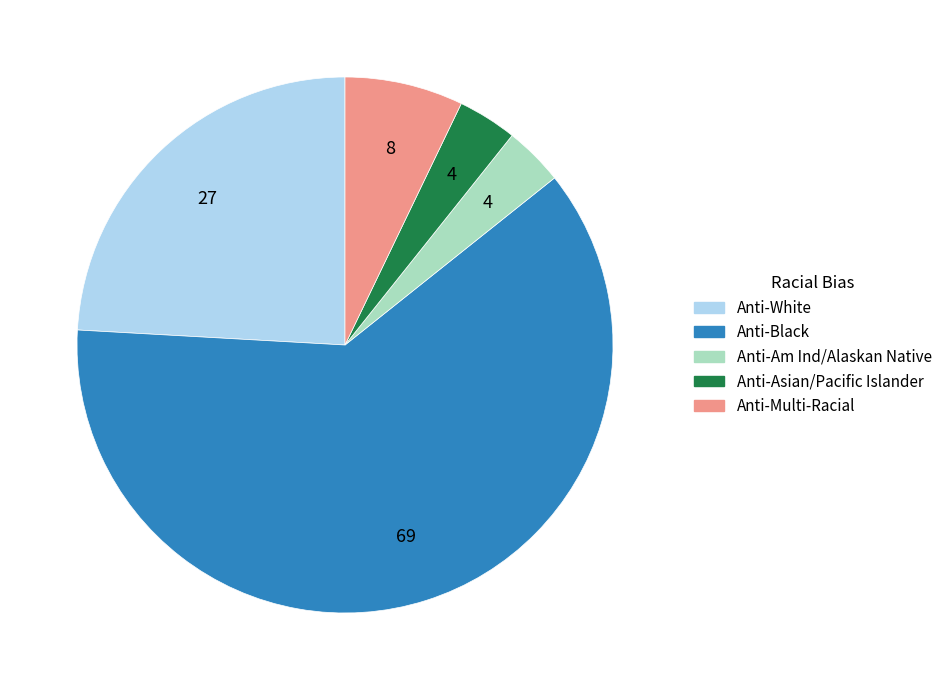

Is there any slice that represents more than half of the pie?

Yes